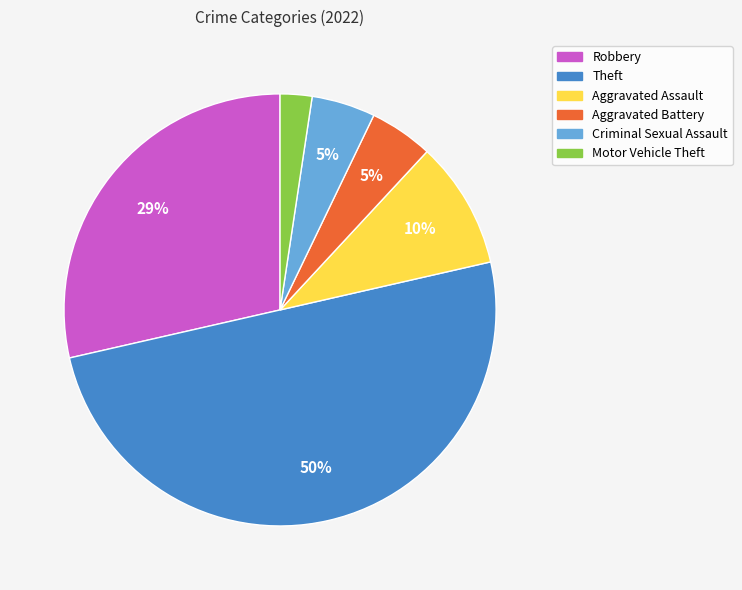

What is the smallest slice in the pie chart?

Motor Vehicle Theft